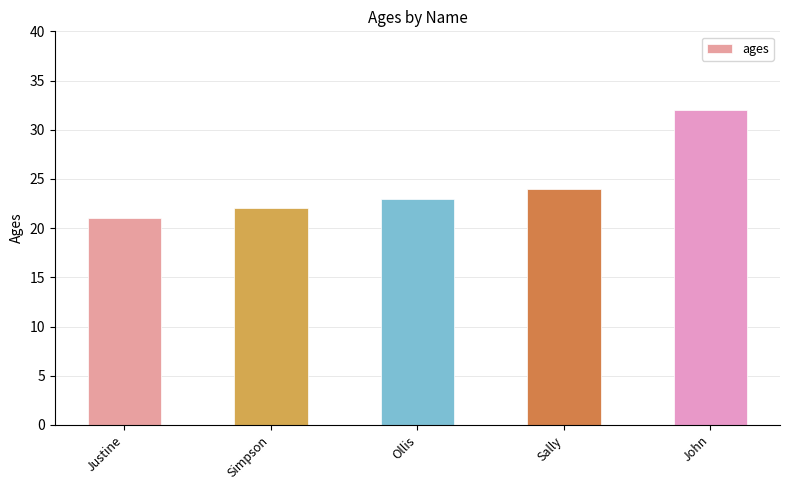

What is the label of the 4th bar from the right?

Simpson